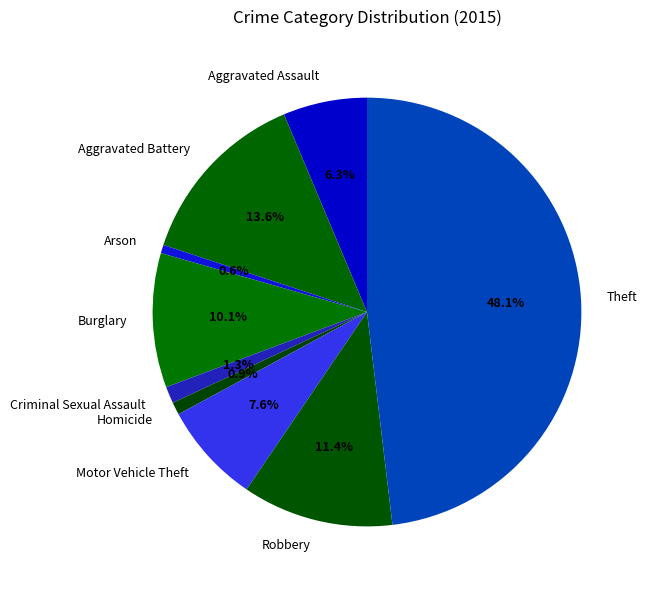

To the nearest percent, what is the difference between the Motor Vehicle Theft and Robbery slice percentages?

4%